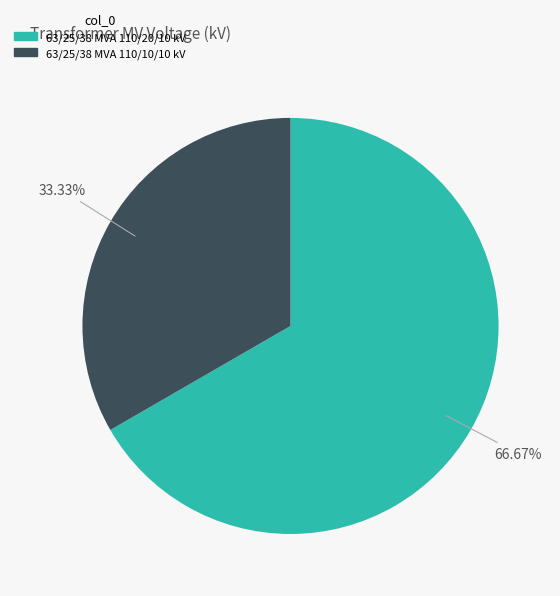

Rank the categories by value from lowest to highest.

63/25/38 MVA 110/10/10 kV, 63/25/38 MVA 110/20/10 kV